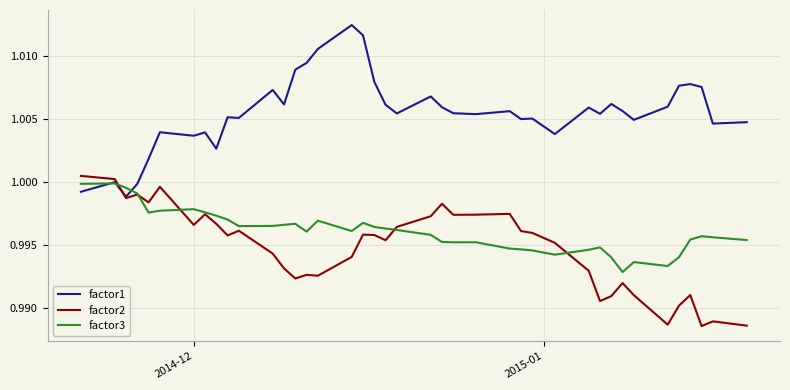

In factor1, how many points are higher than both neighbors (excluding endpoints)?

12